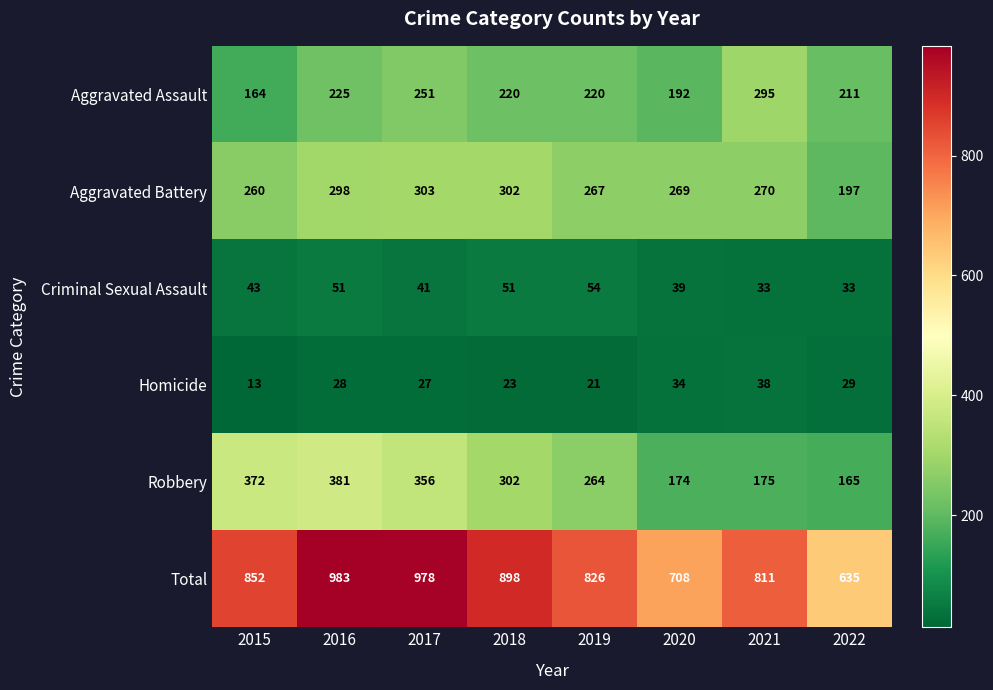

Is it true that Aggravated Assault equals 220 at 2019?

True